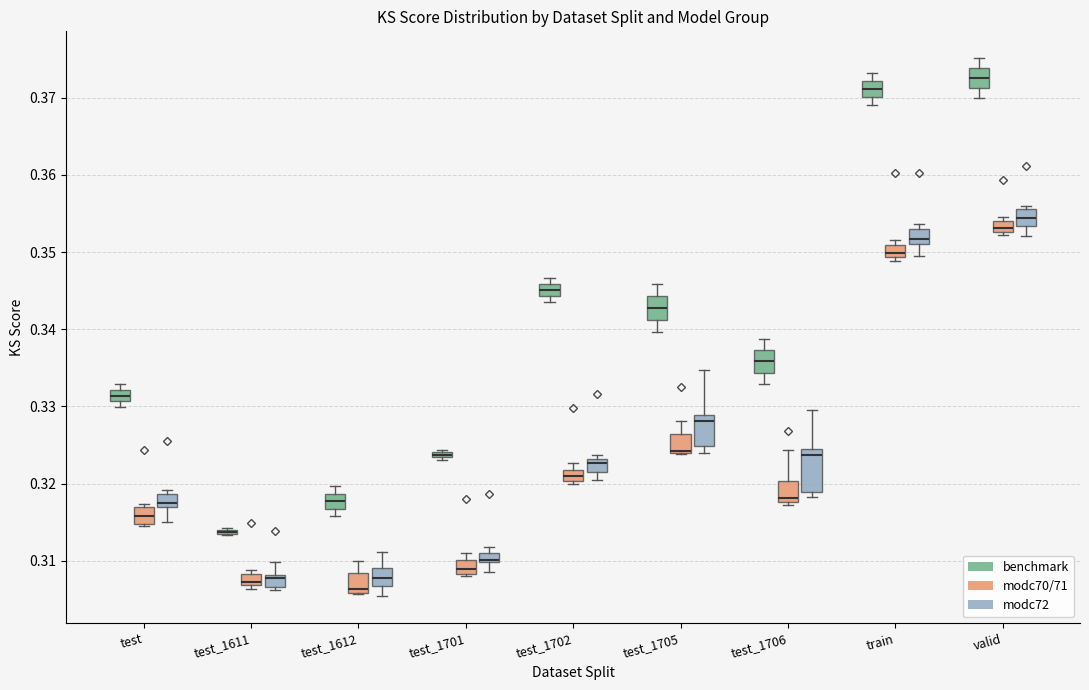

Which box is the tallest, from its lower edge to its upper edge?

test_1706 (modc72)